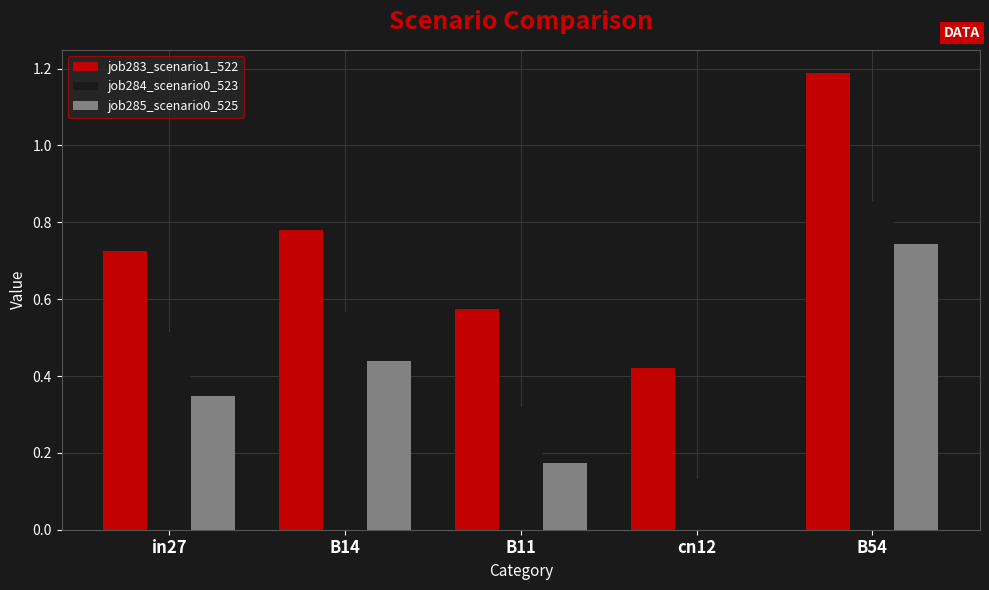

Between B11 and cn12, which series saw the biggest shift?

job284_scenario0_523